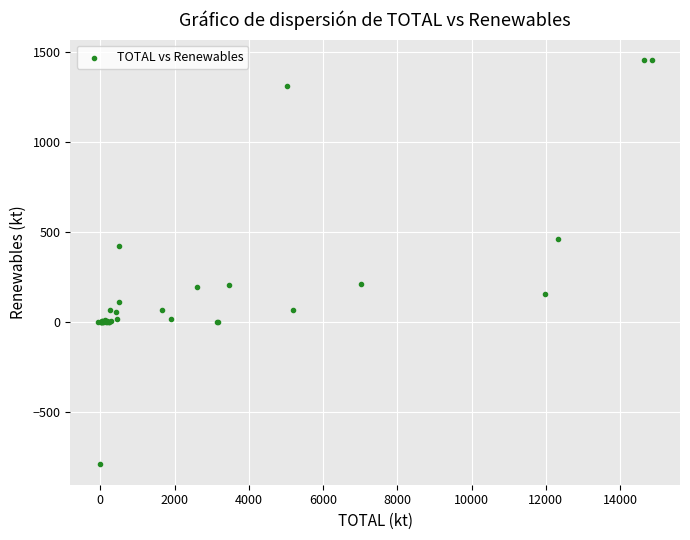

What Y value in the scatter plot is closest to 333?

422.3